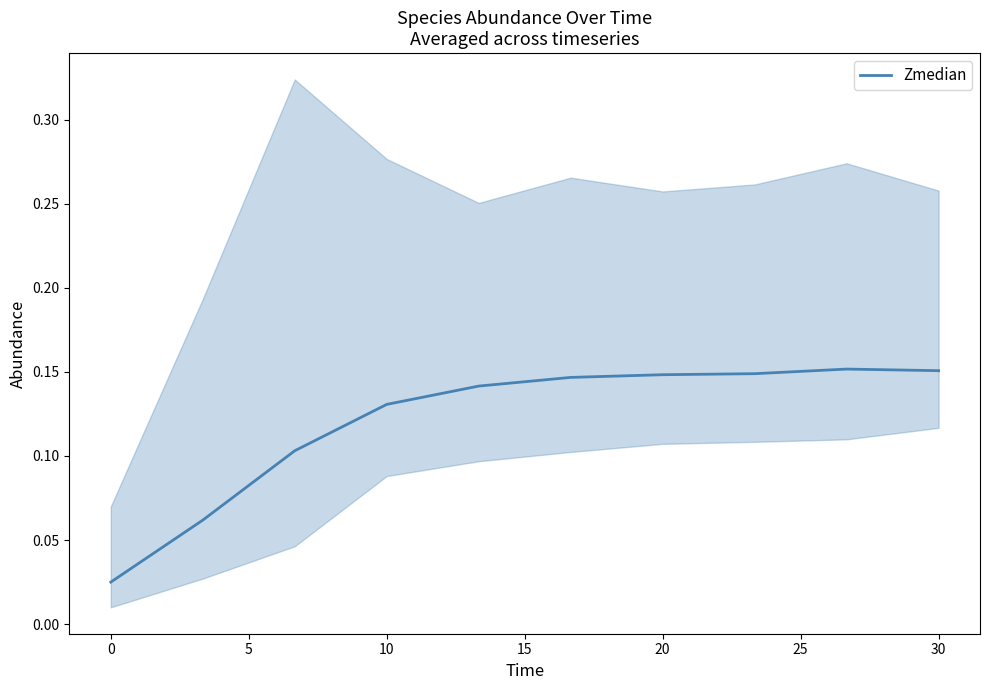

Read the value at 15.

0.1